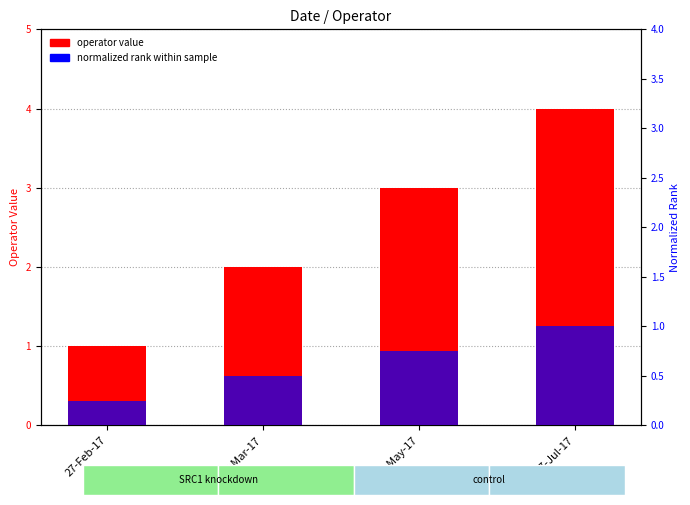

Reading right to left, transcribe all the data shown in this chart.

operator value: 4.0	3.0	2.0	1.0
normalized rank: 1.0	0.8	0.5	0.2